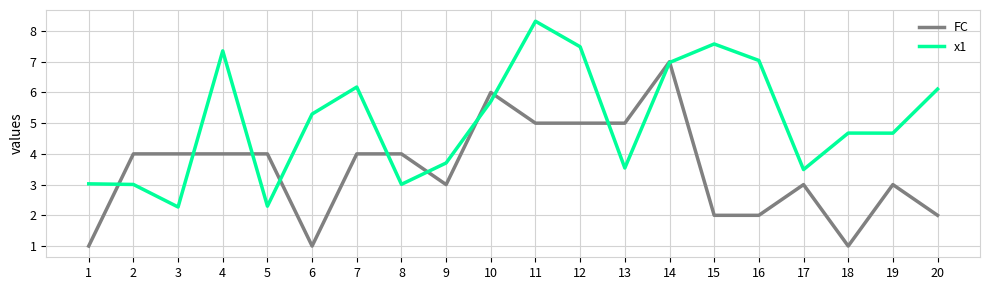

At 6, list the series in order from smallest to largest.

FC, x1